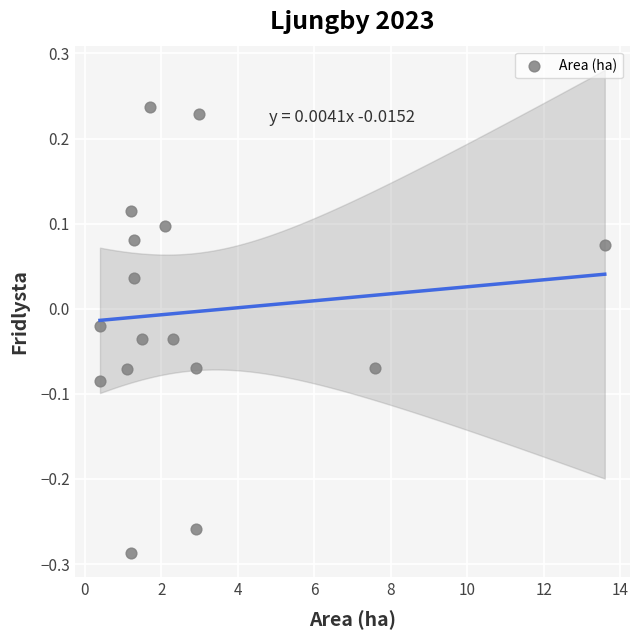

What is the range of X values (max minus min)?

13.2